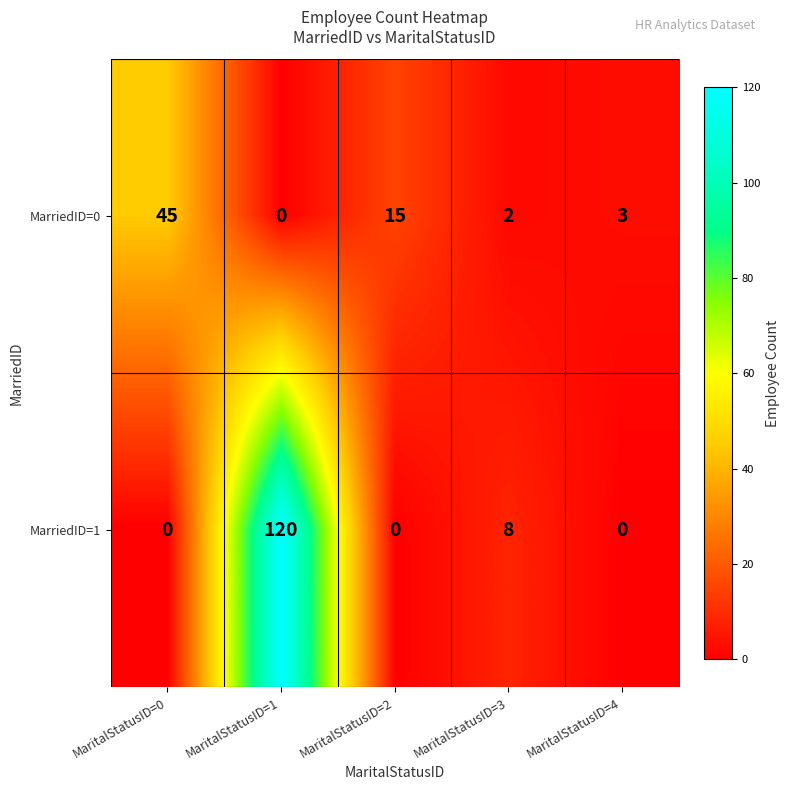

What is the greatest value displayed?

120